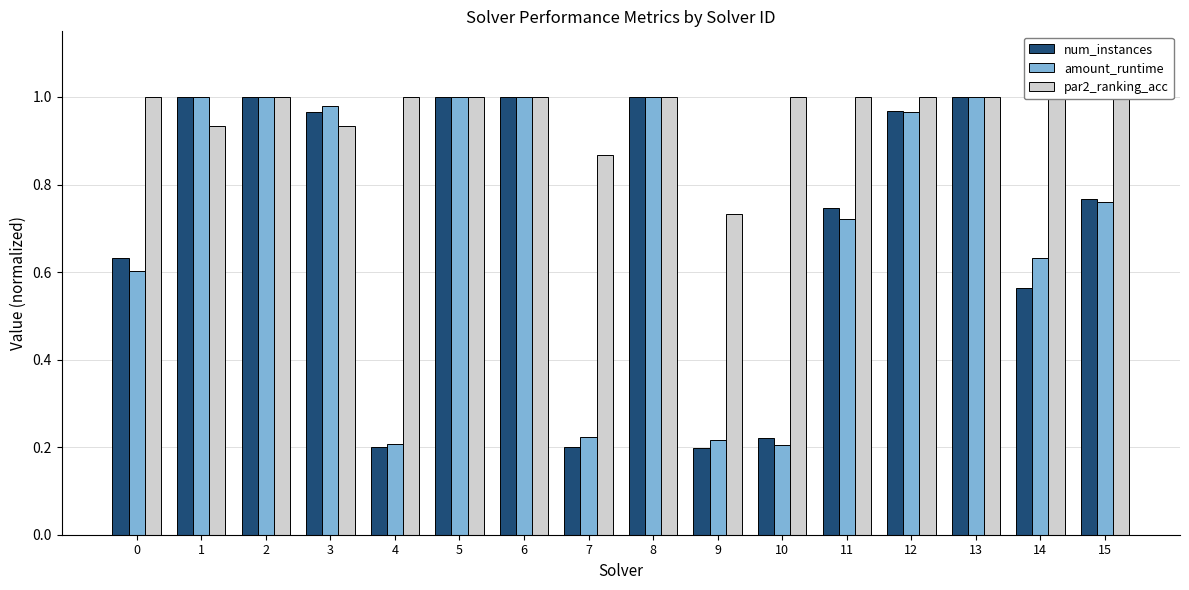

How many categories are shown in the chart?

16